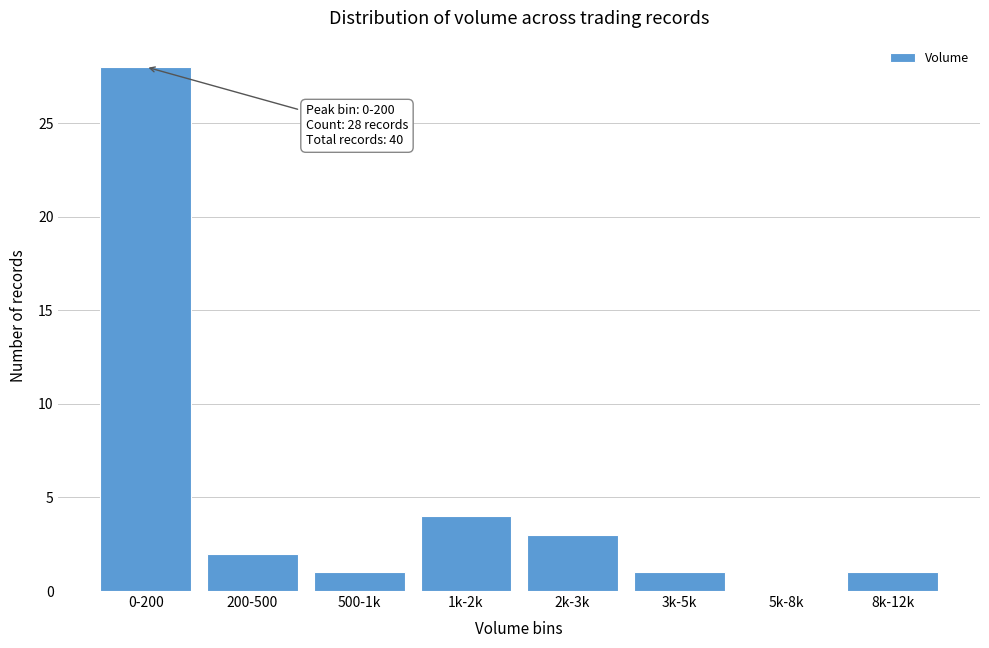

Reading left to right, what are all the values shown in this chart?

0-200=28	200-500=2	500-1k=1	1k-2k=4	2k-3k=3	3k-5k=1	5k-8k=0	8k-12k=1